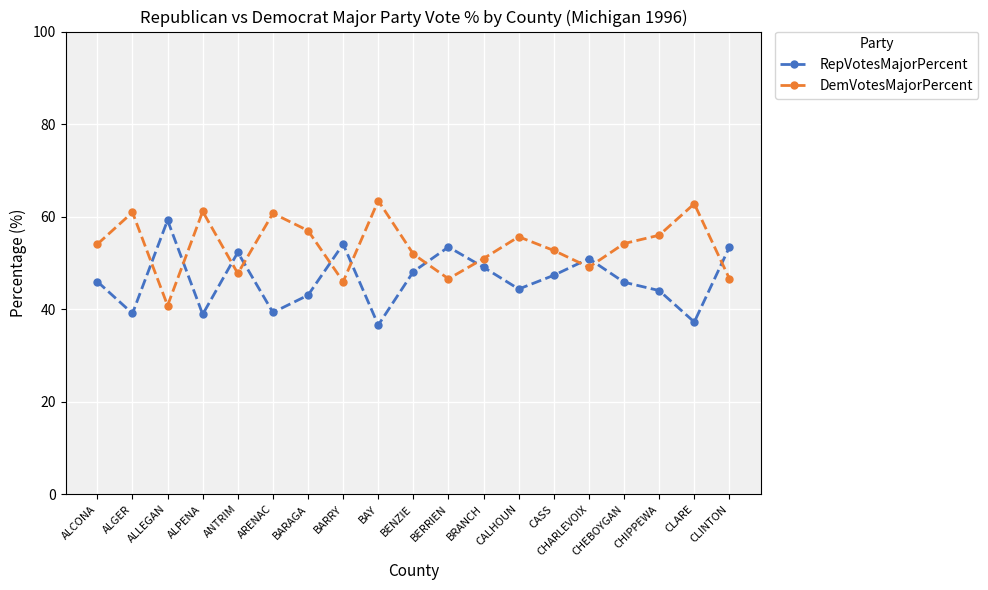

List the series in order of their peak value, highest first.

DemVotesMajorPercent, RepVotesMajorPercent